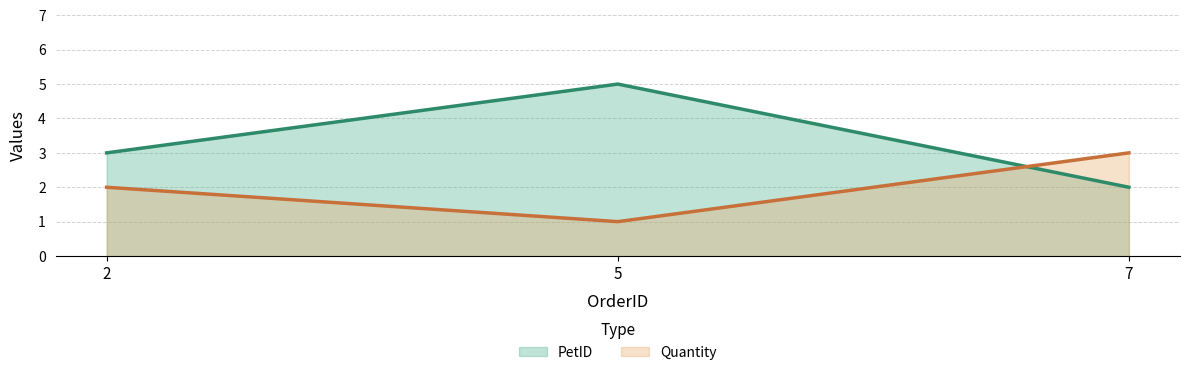

What are all the series names shown in the legend?

PetID, Quantity